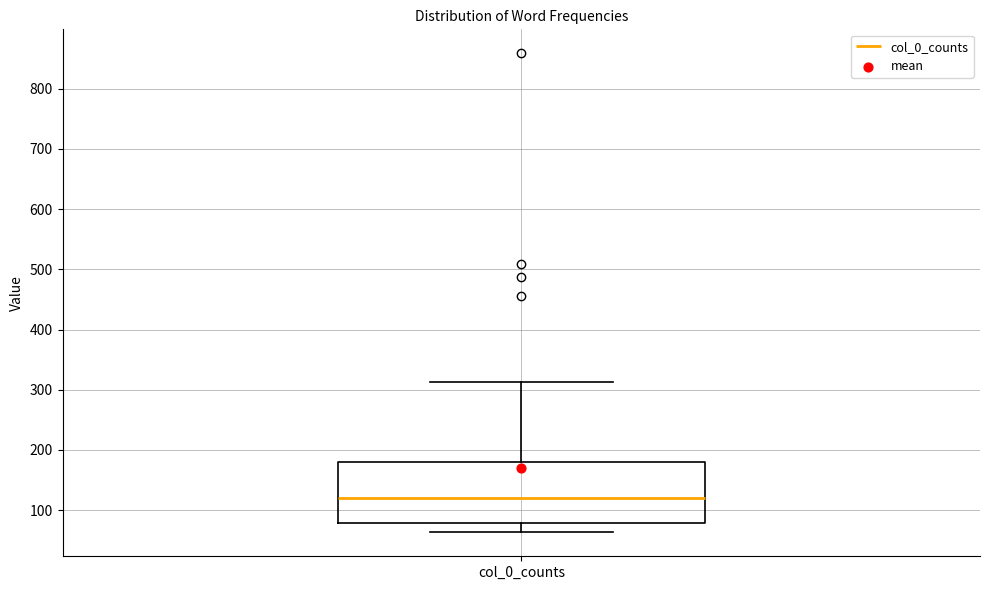

Transcribe this box plot: give where the median line is, the range the box spans, and where the two whiskers end, as read against the y-axis. The values are not printed on the chart, so give them approximately, as read against the axis.

median 120, box 80 to 180, whiskers 60 to 310